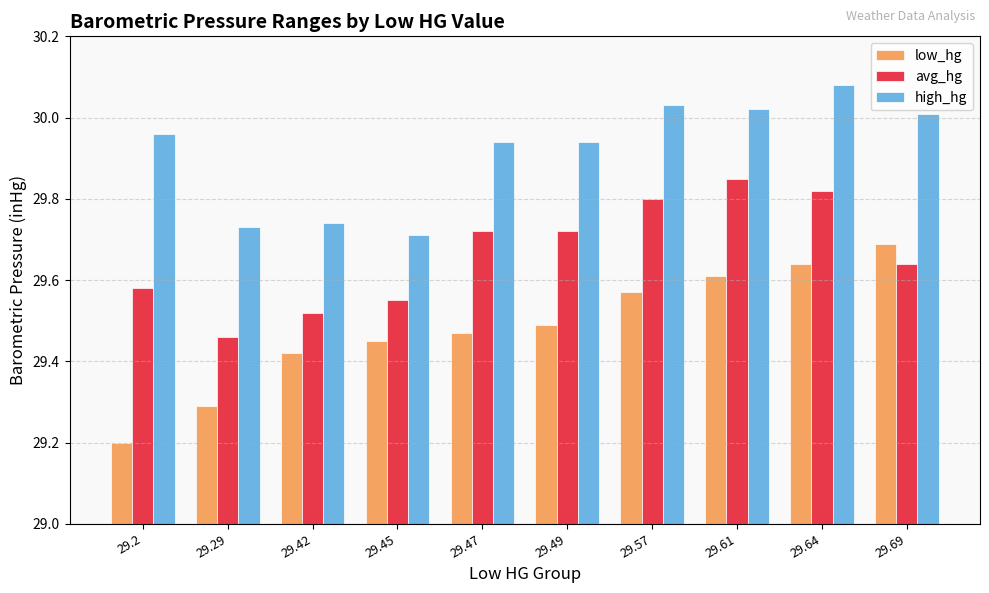

Is it true that low_hg equals 14.8 at 29.29?

False